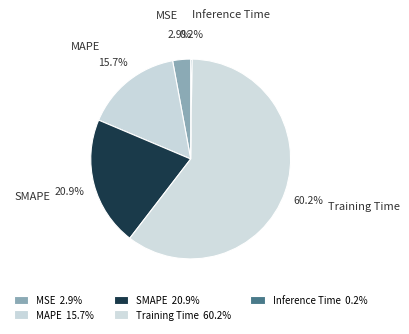

What is the largest slice in the pie chart?

Training Time